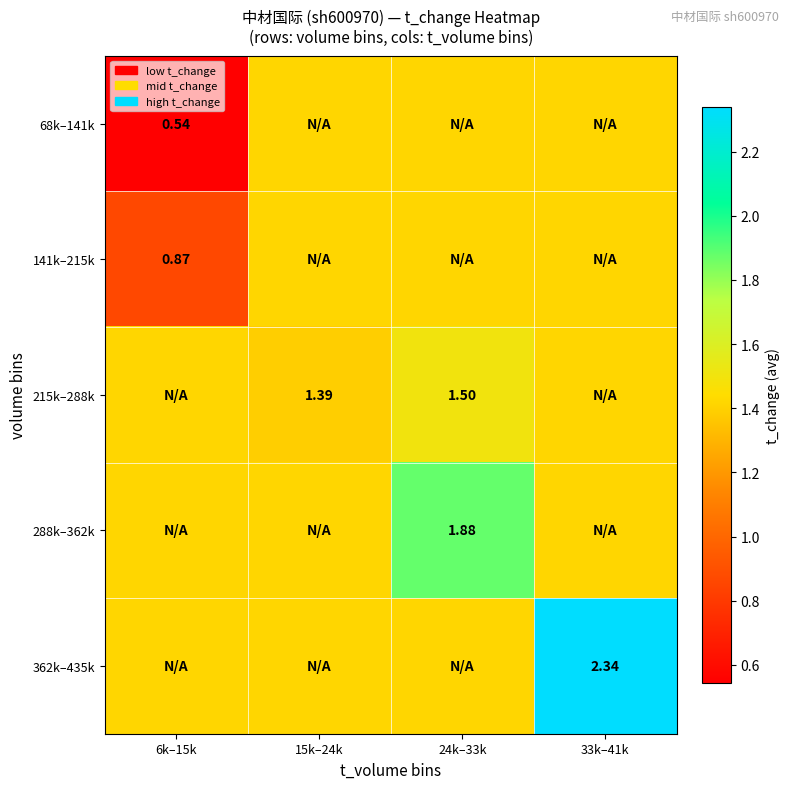

Is the value of 141k–215k at 6k–15k greater than the value of 288k–362k at 24k–33k?

No